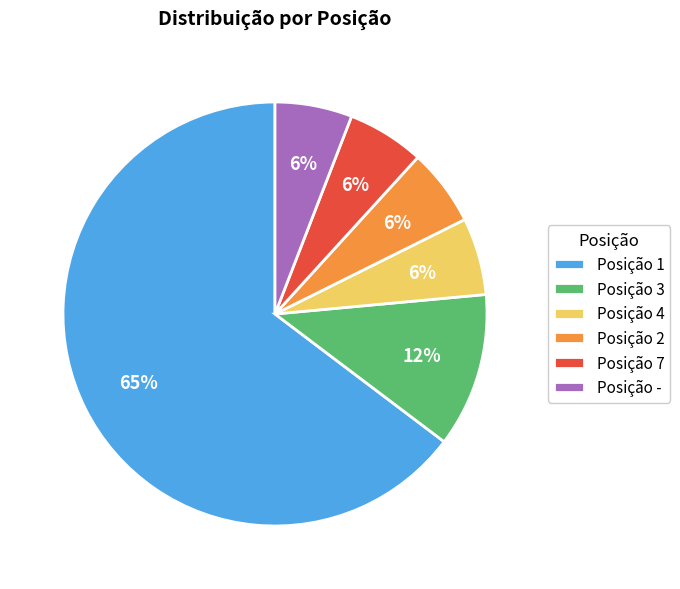

To the nearest percent, what is the average slice percentage?

17%